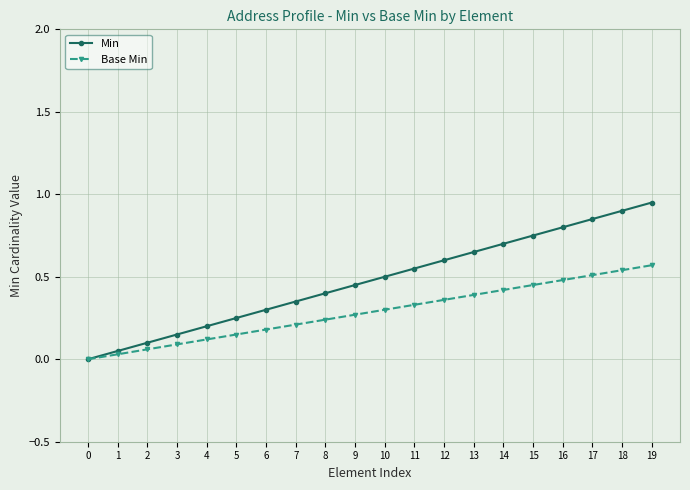

Which series has the largest total across all categories?

Min